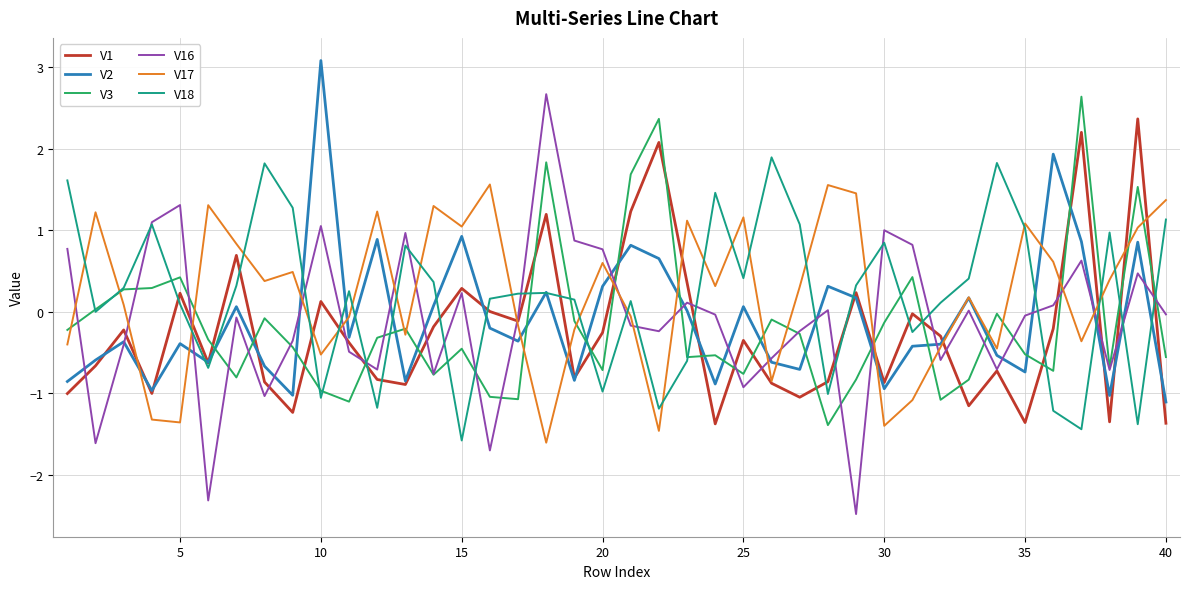

Which series has the largest range (max minus min)?

V16